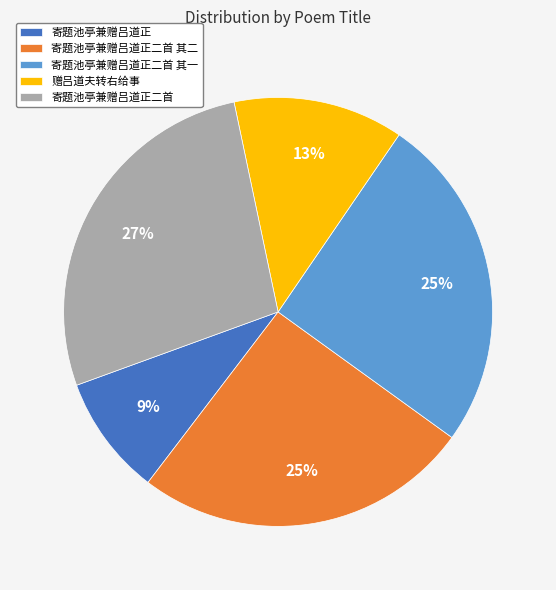

True or false: 寄题池亭兼赠吕道正二首 accounts for 27% of the total.

True